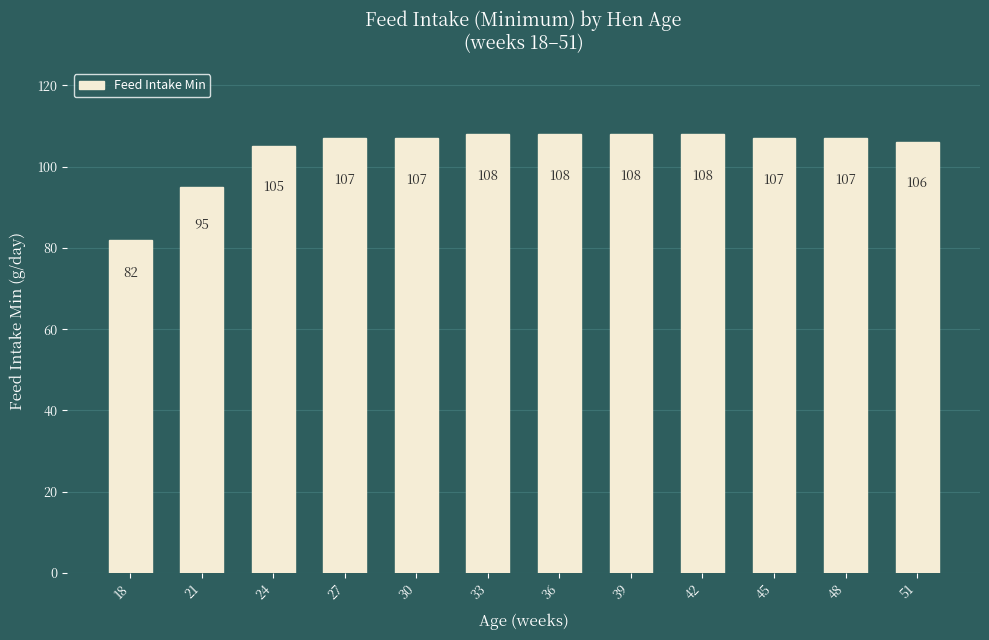

What is the value of the 5th bar from the left?

107